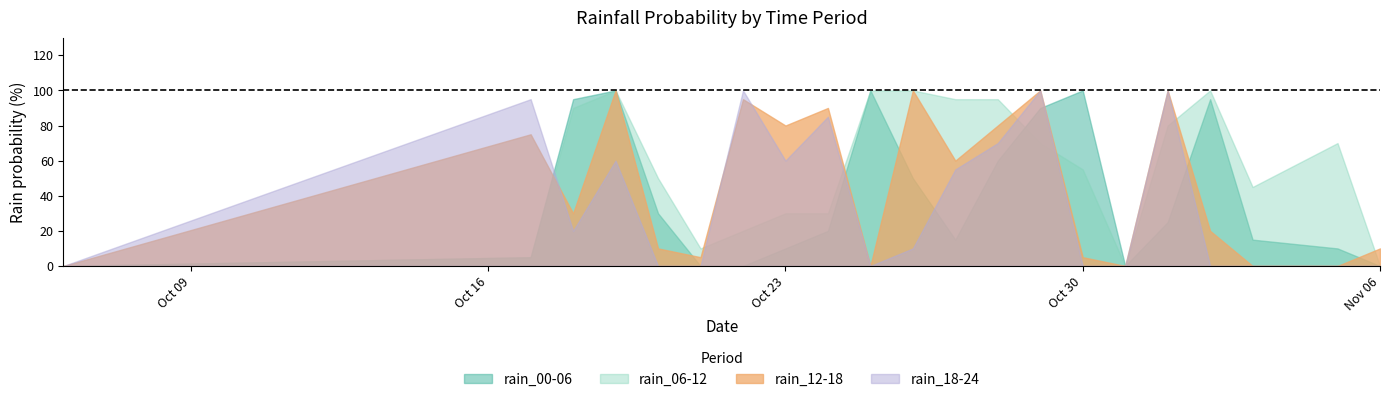

Read the rain_12-18 value at 2023-10-19, to the nearest 5.

100